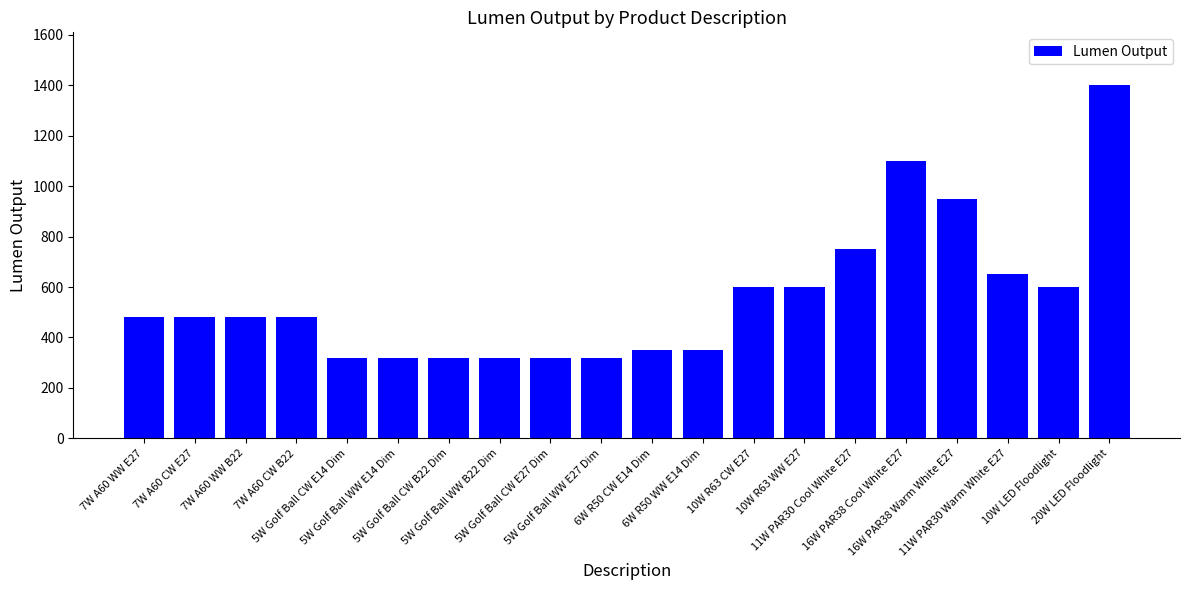

What is the label of the 17th bar from the left?

16W PAR38 Warm White E27